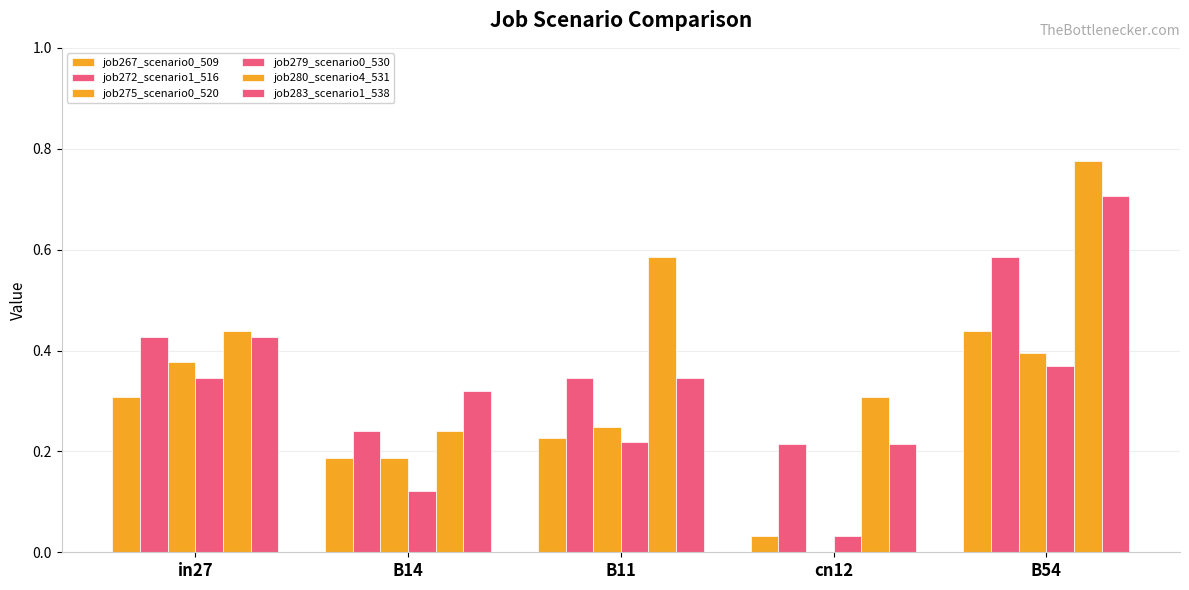

Are the bars grouped side by side (vs. stacked)?

Yes